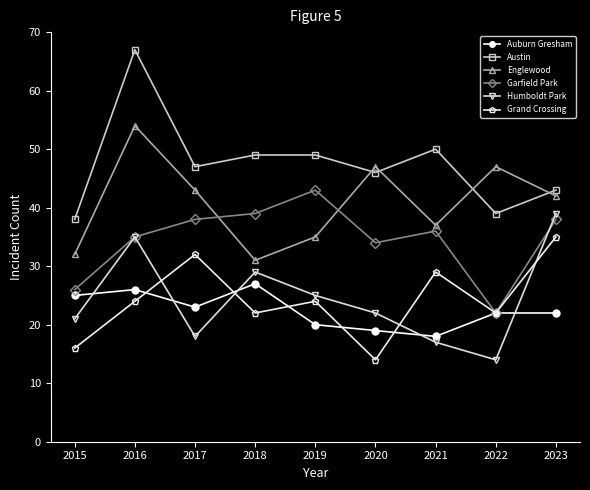

What is the difference between the maximum and minimum values in the Garfield Park series?

21